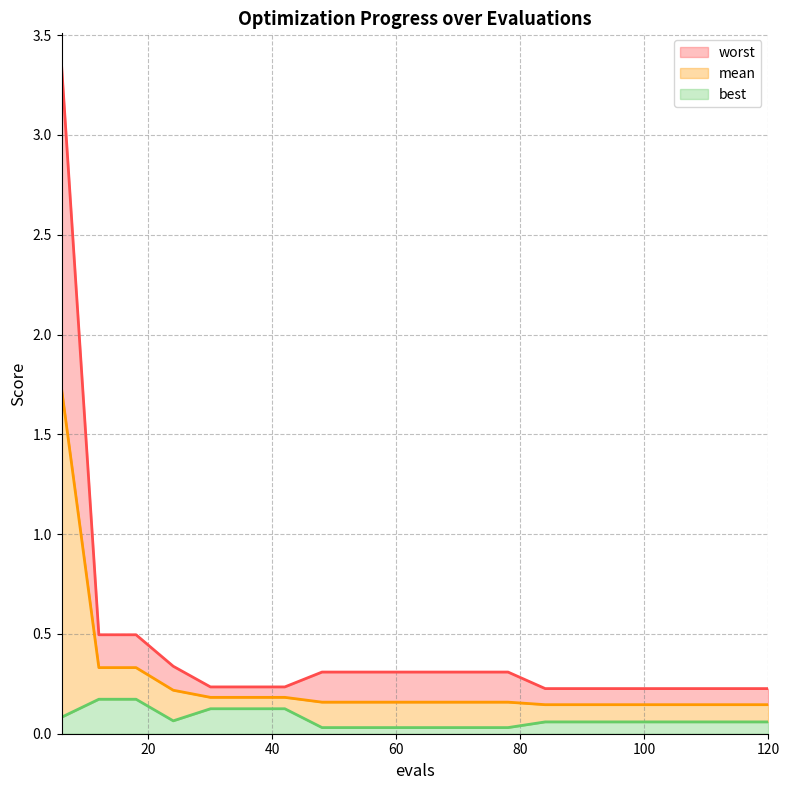

Read the worst value at 90.

0.2